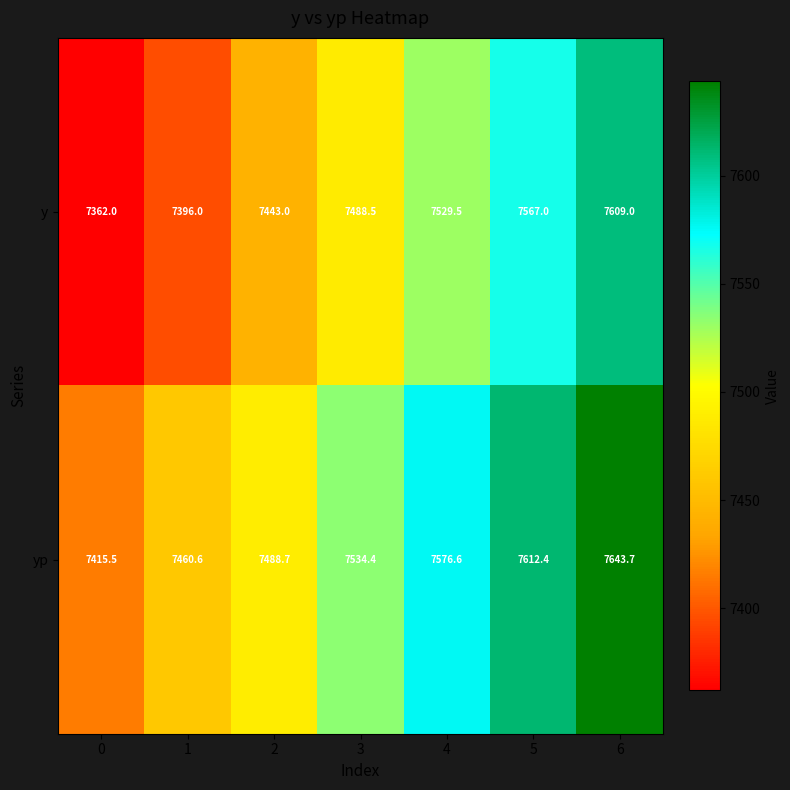

What is the sum of all y values?

52395.0